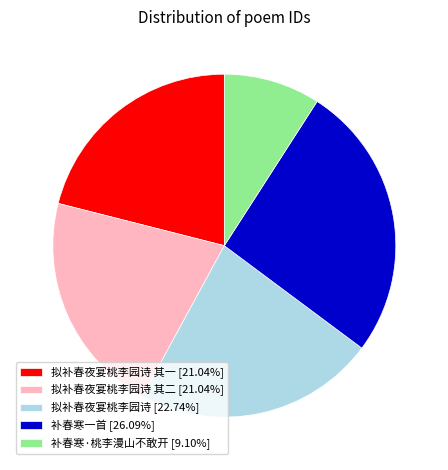

Do 补春寒一首 [26.09%] and 拟补春夜宴桃李园诗 其一 [21.04%] together represent more than half of the pie?

No